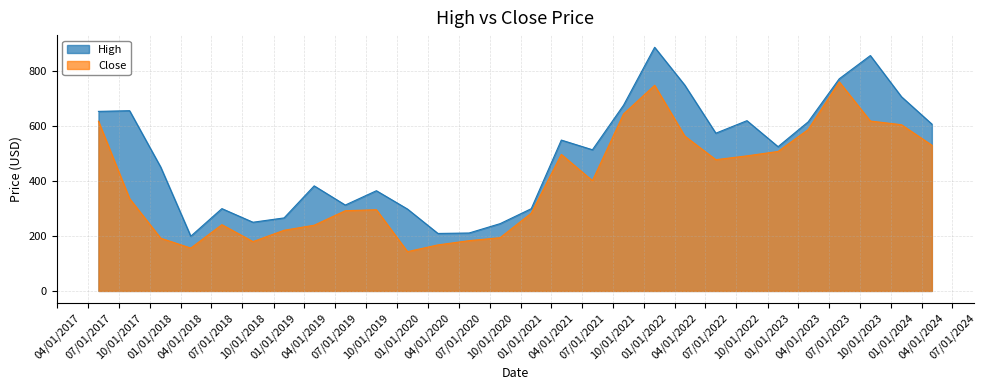

Which series has the widest spread of values?

High